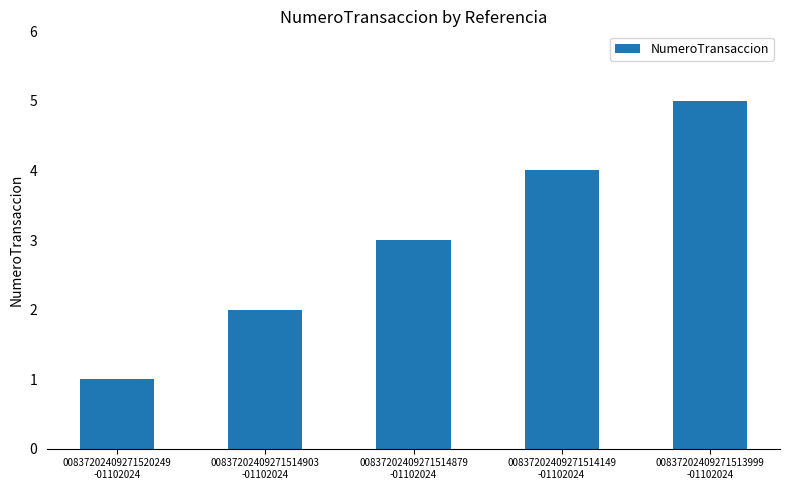

Where is the data nearest to the value 3?

00837202409271514879
-01102024